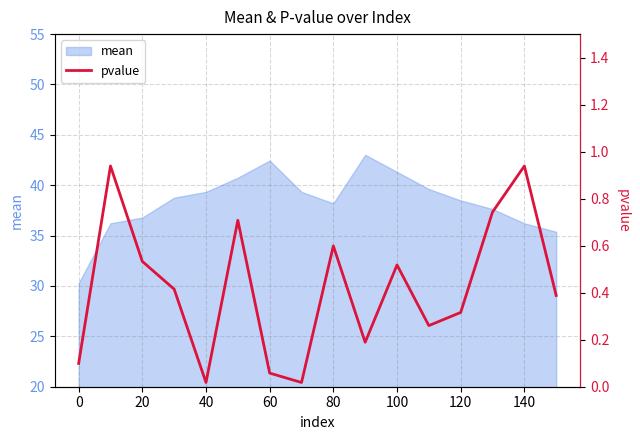

How many lines are shown in the chart?

1